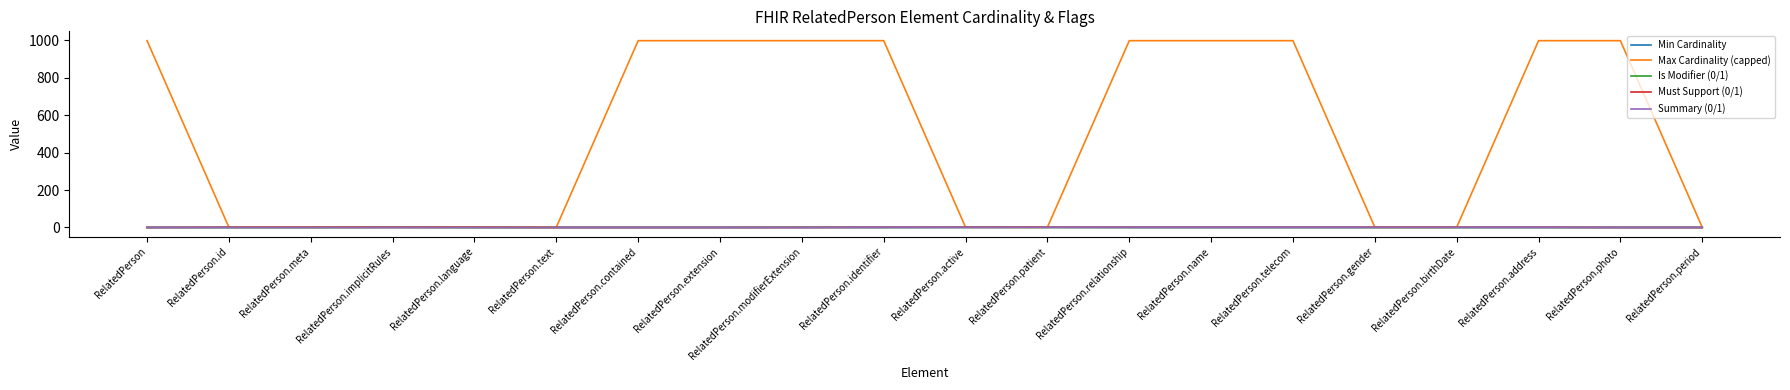

The Max Cardinality (capped) series shows 362 at RelatedPerson.address. True or false?

False